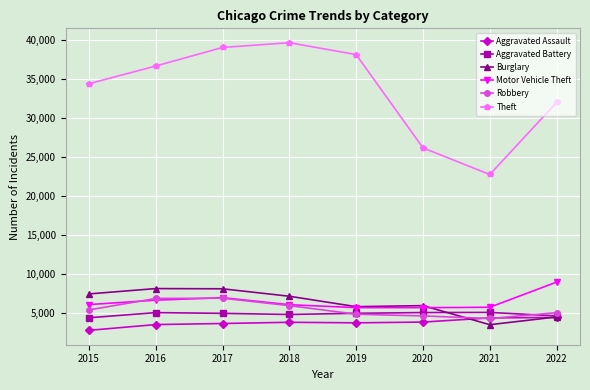

Which series changed the most between 2016 and 2021?

Theft